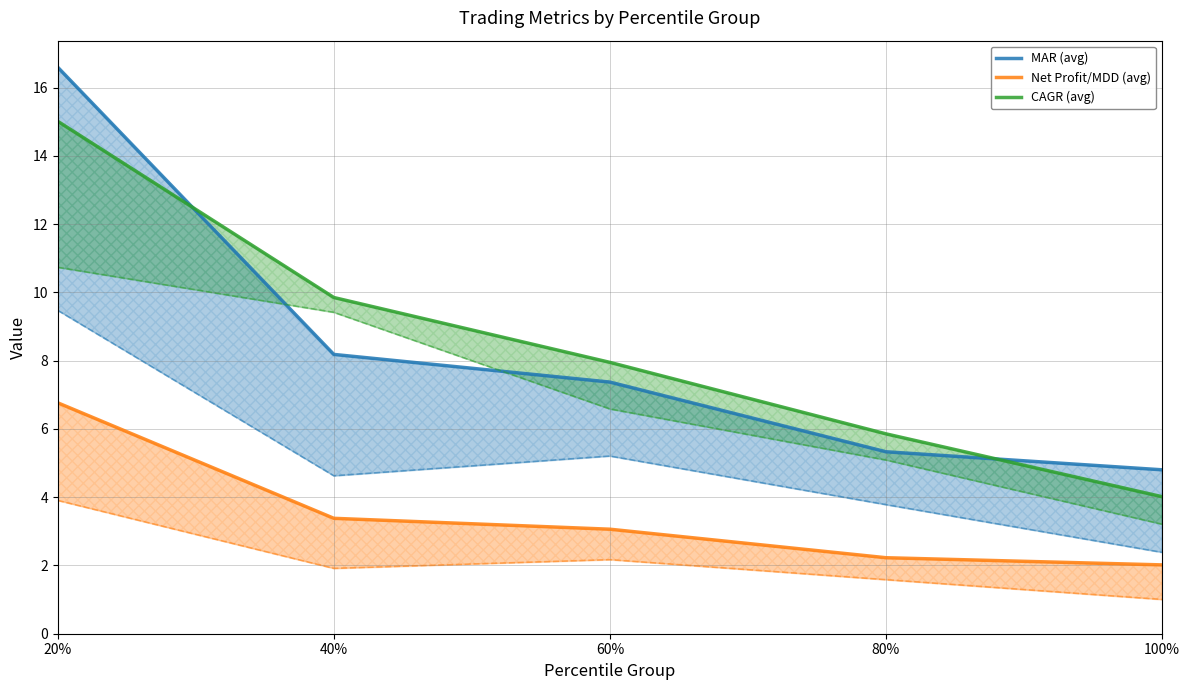

True or false: CAGR (avg) has more than 0 interior local peaks.

False